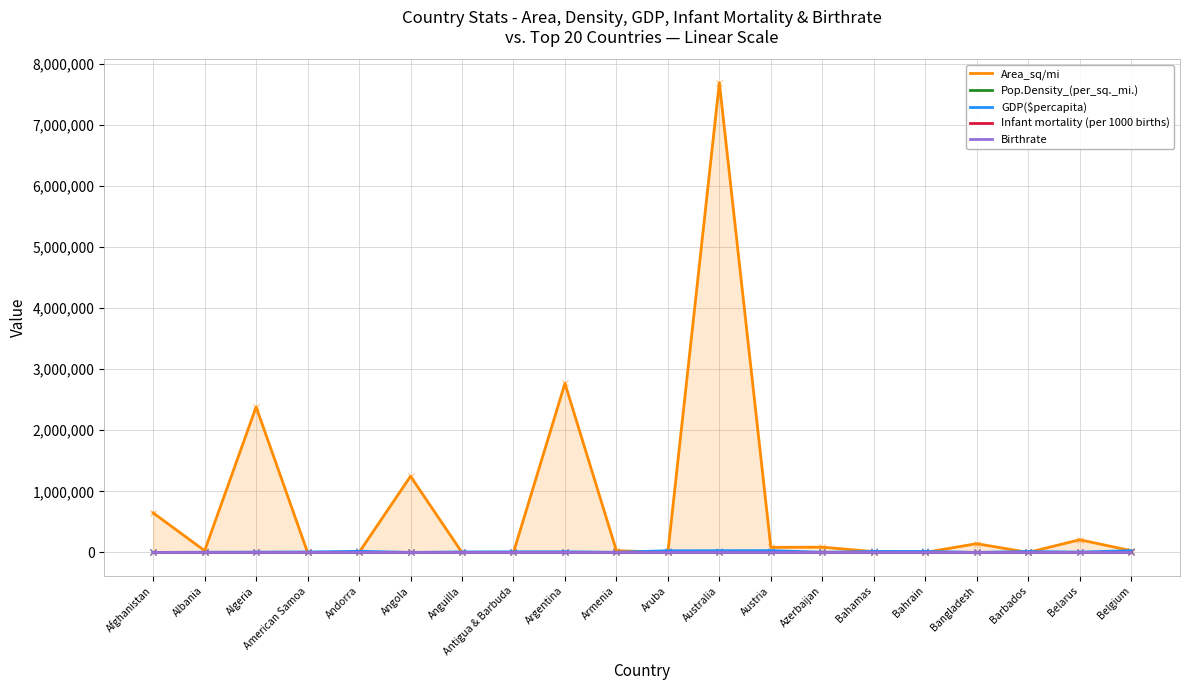

Which series has the widest spread of Y values?

Area_sq/mi